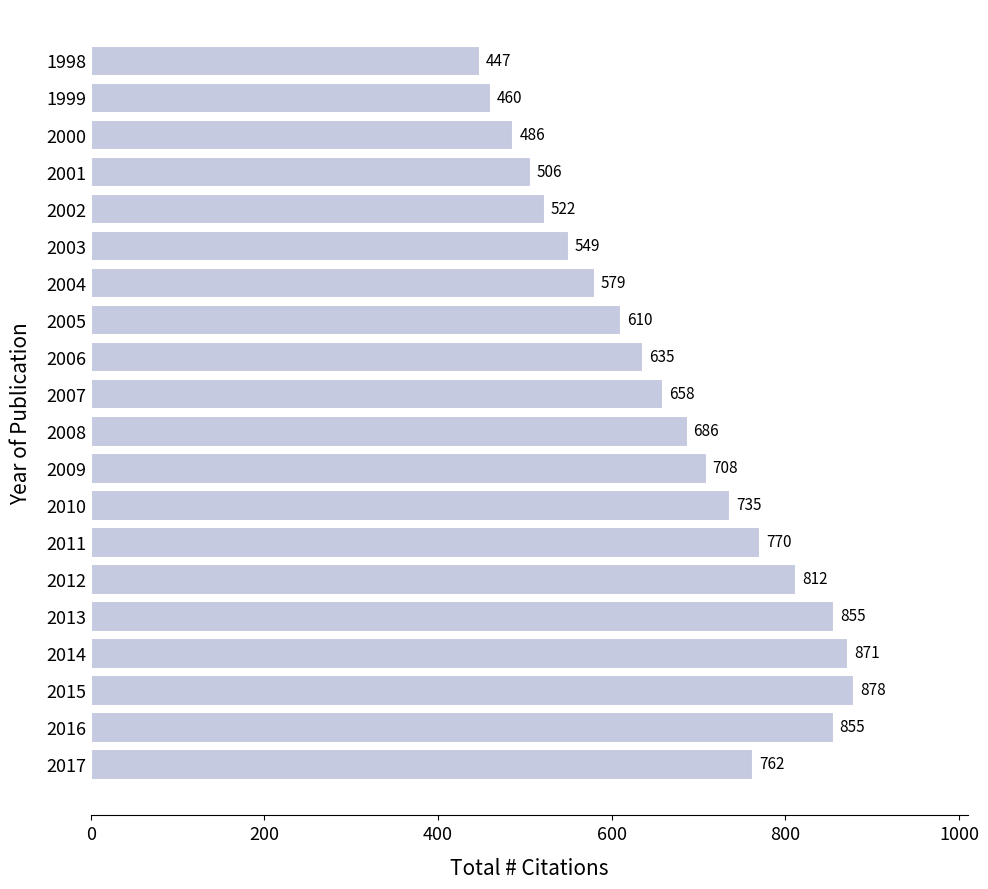

The chart shows a value of 609.9 at 2005. True or false?

True